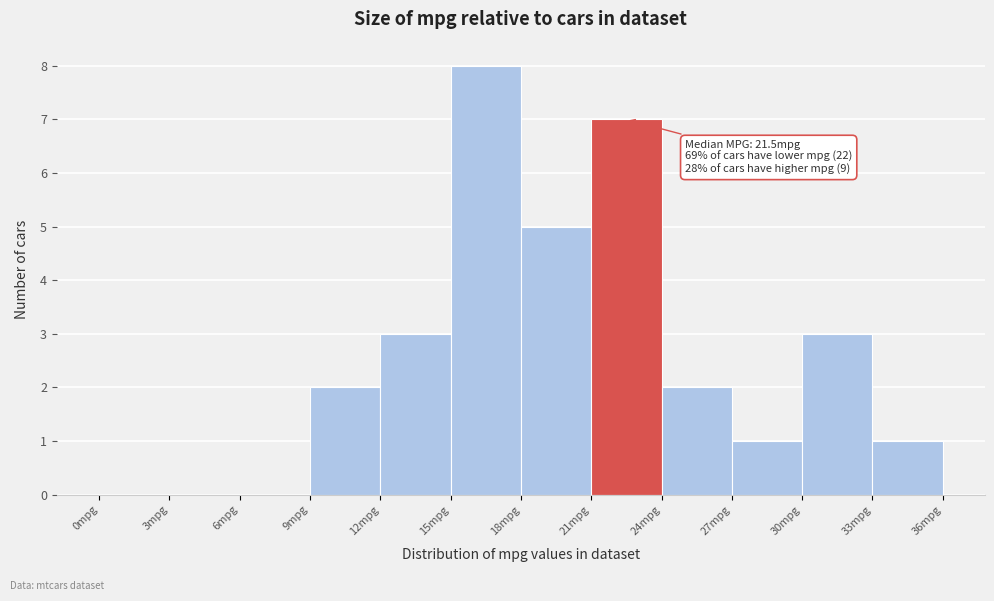

Over which range of the x-axis is the bar tallest?

15 to 18